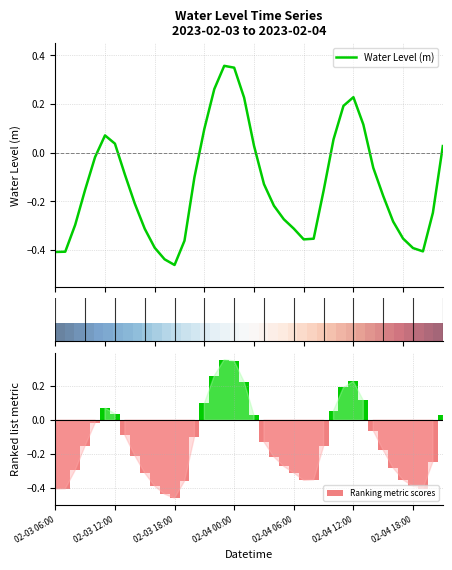

What is the value of the Water Level (m) bar at the 39th from the left?

-0.2